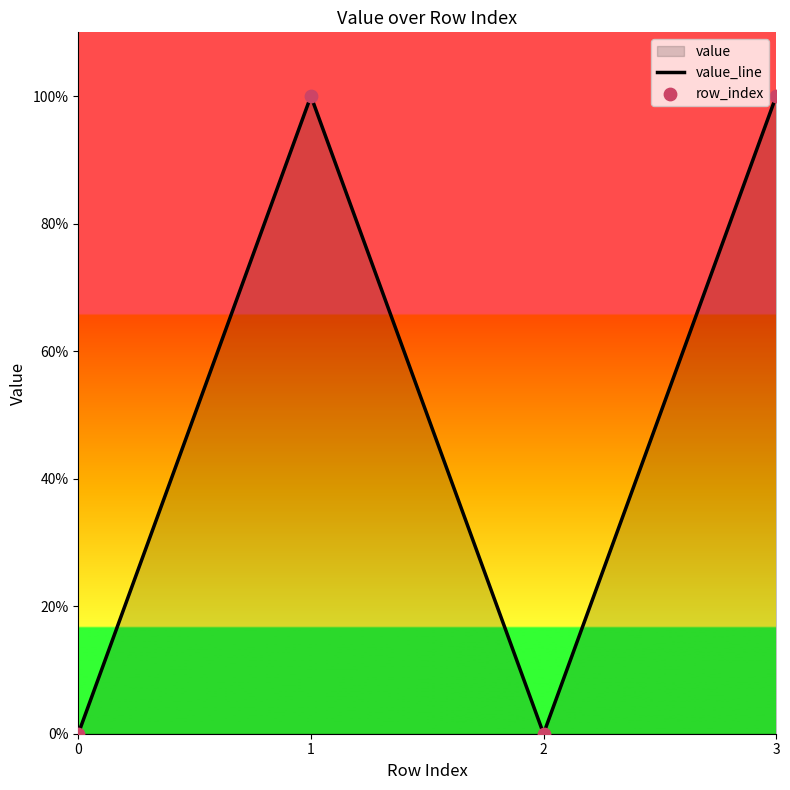

What is the total value across all series at 1?

2